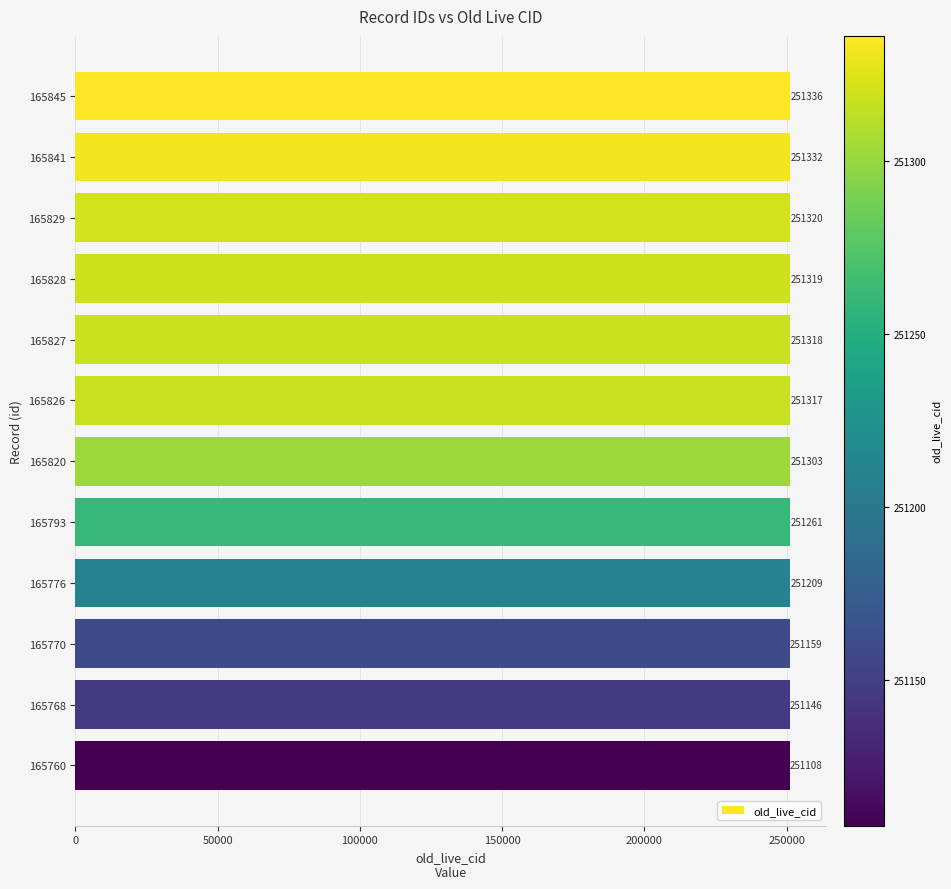

Reading top to bottom, what are all the values shown in this chart?

251336	251332	251320	251319	251318	251317	251303	251261	251209	251159	251146	251108